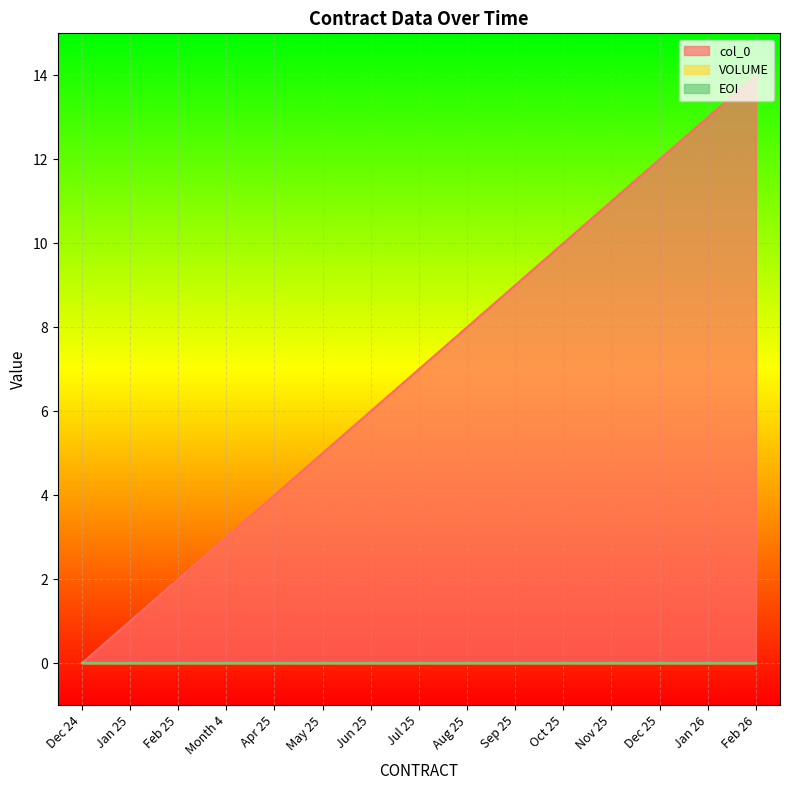

Which series has the largest total across all categories?

col_0